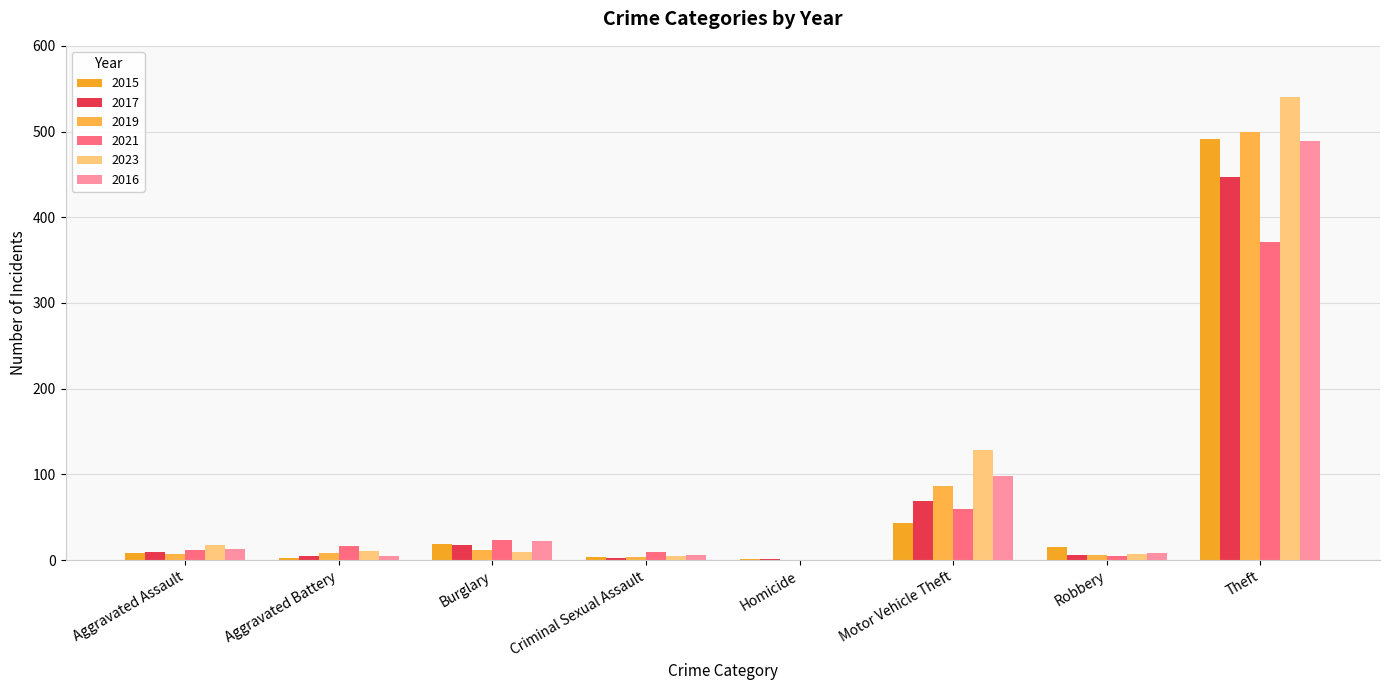

How many groups of bars are there?

8